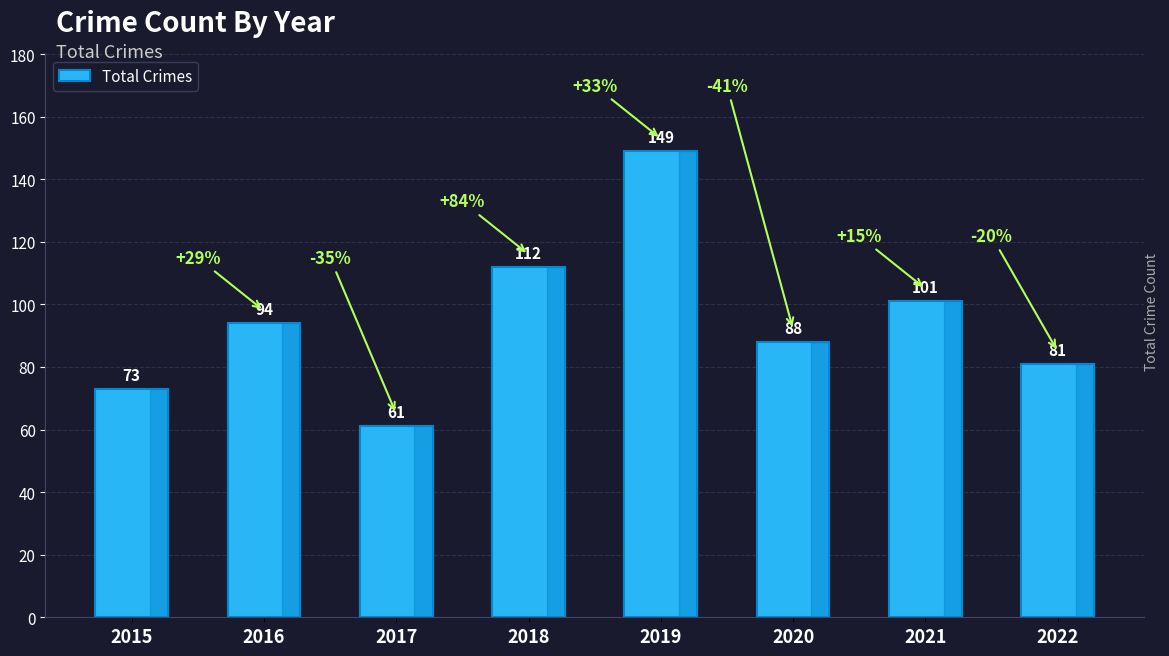

Reading left to right, what are all the values shown in this chart?

73	94	61	112	149	88	101	81